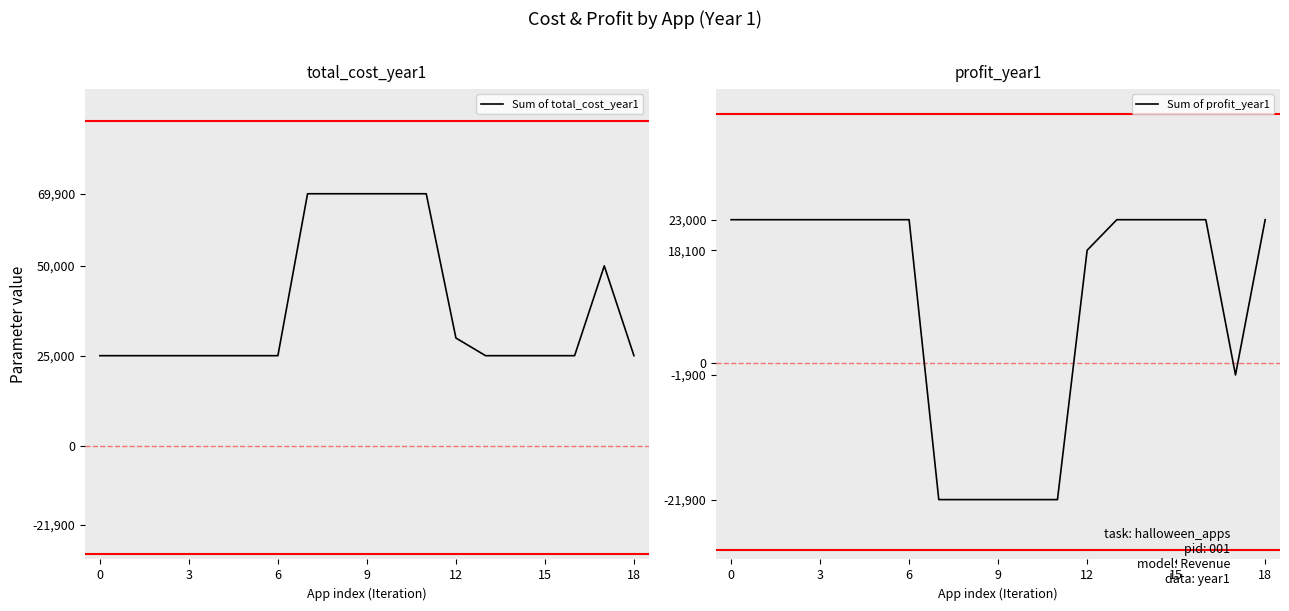

How many positive values does the Sum of profit_year1 series have?

13